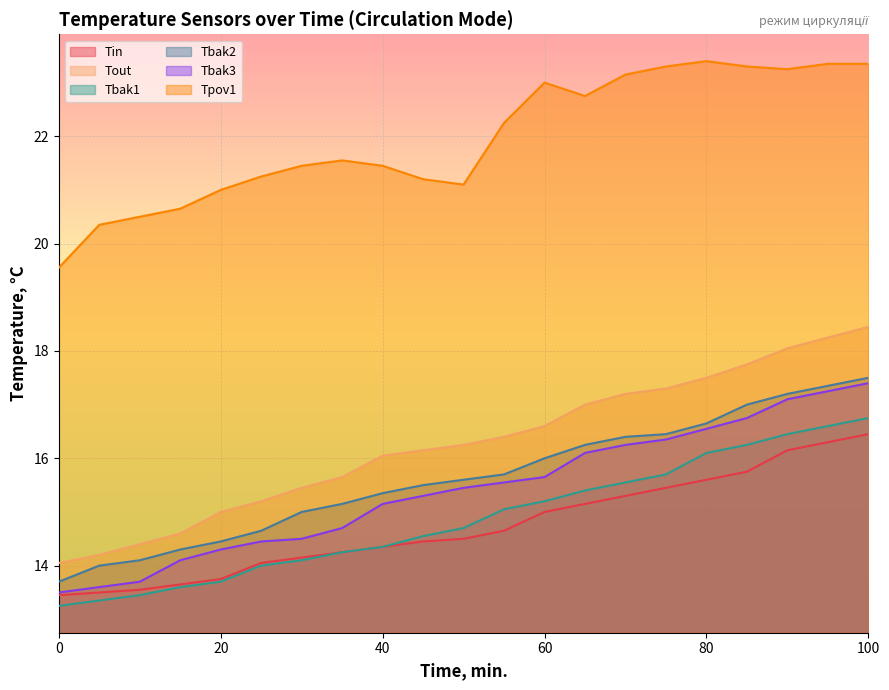

True or false: Tpov1 has a value of 20.6 at 15.

True